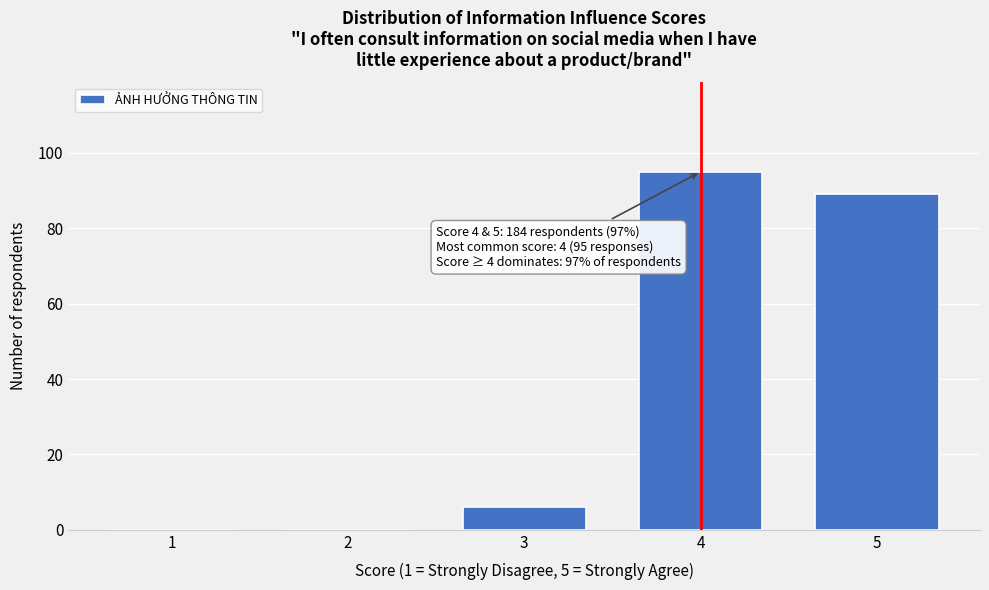

Reading left to right, transcribe all the data shown in this chart.

1=0	2=0	3=6	4=95	5=89